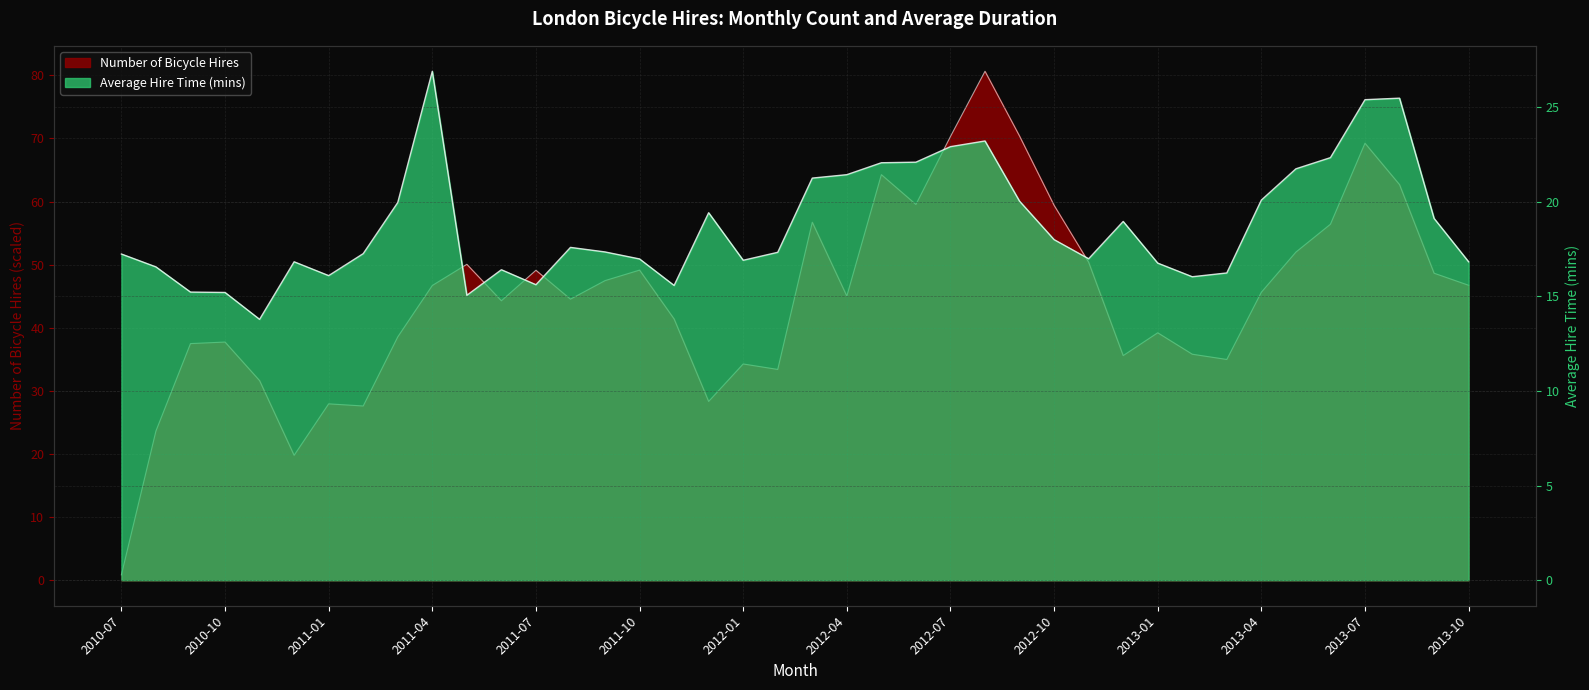

The value of Number of Bicycle Hires at 2011-02 is 11.1. True or false?

False